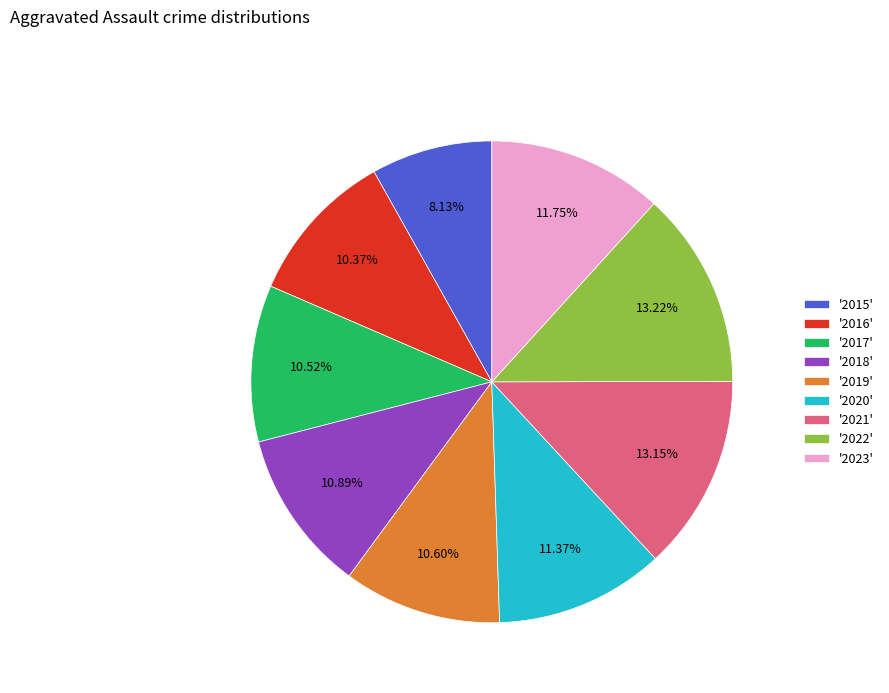

Which has a higher value, '2020' or '2016'?

'2020'